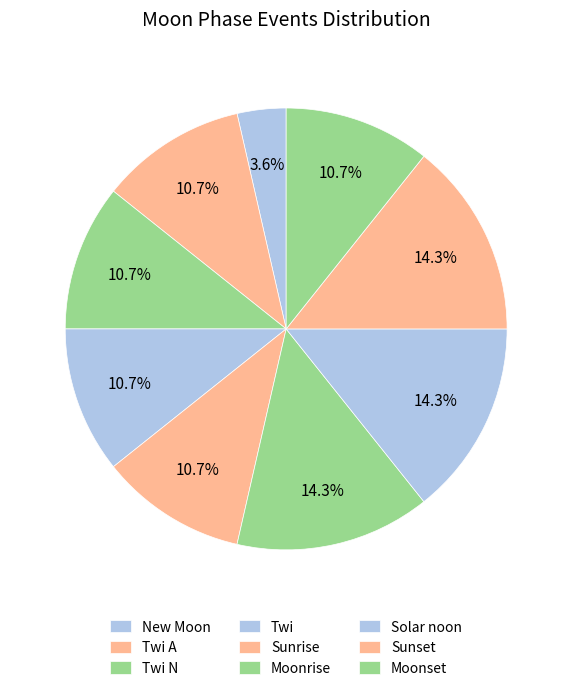

Combined, do Twi N and Moonrise account for over 50%?

No